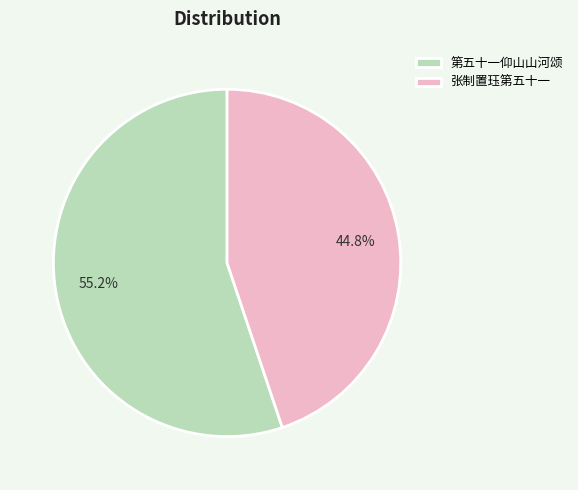

Rank the categories by value from lowest to highest.

张制置珏第五十一, 第五十一仰山山河颂